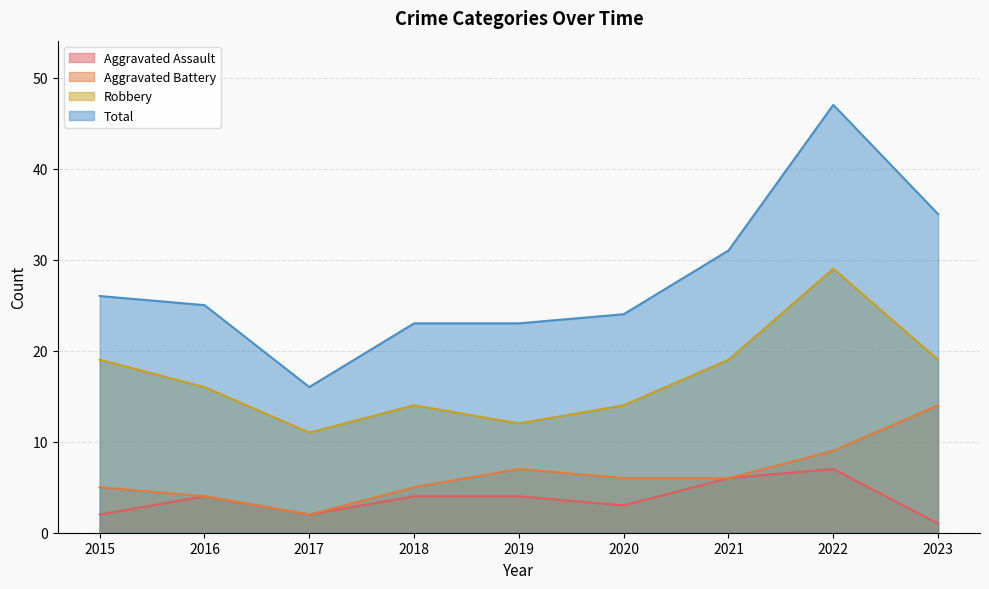

What is the minimum value for Total?

16